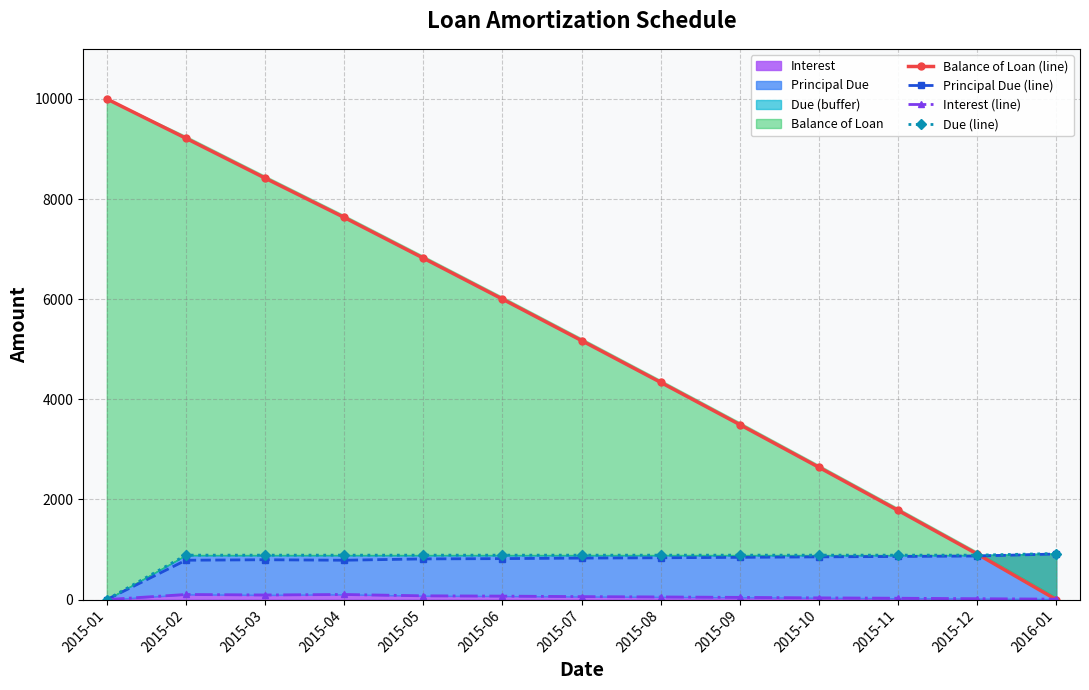

Reading left to right, list all the values displayed in this chart.

Balance of Loan (line): 10000.0	9214.2	8418.5	7632.7	6820.3	6002.1	5173.6	4338.6	3495.1	2641.8	1781.0	910.9	0.0
Principal Due (line): 0.0	785.8	795.7	785.8	812.4	818.2	828.5	835.0	843.5	853.2	860.8	870.1	910.9
Interest (line): 0.0	101.9	92.0	101.9	75.3	69.5	59.2	52.7	44.2	34.5	26.9	17.6	9.3
Due (line): 0.0	887.7	887.7	887.7	887.7	887.7	887.7	887.7	887.7	887.7	887.7	887.7	920.1